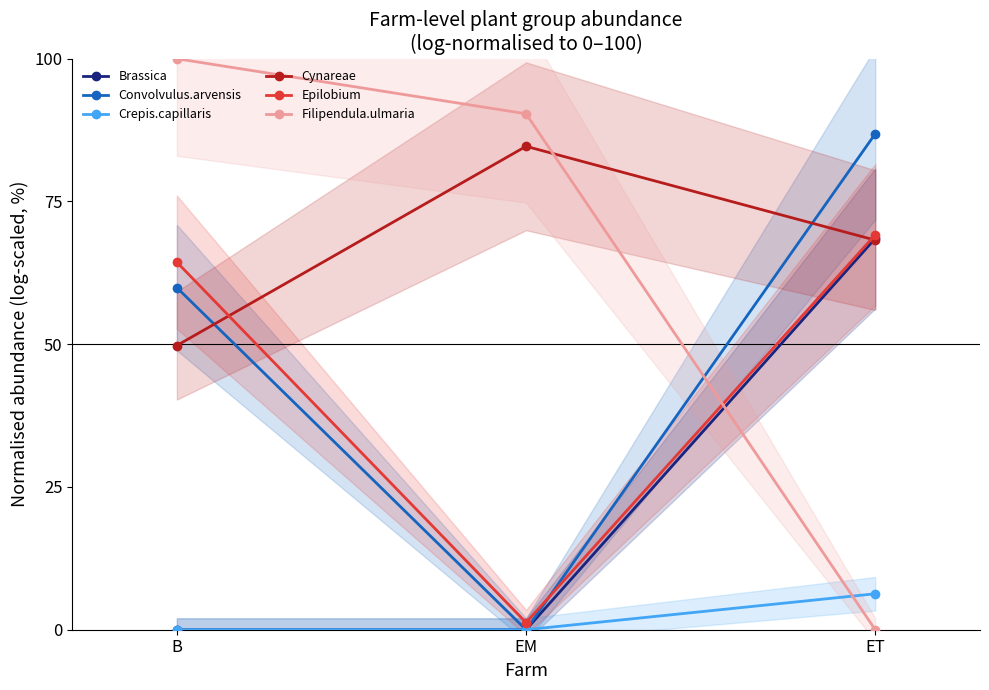

At which label does Cynareae first exceed 68?

EM